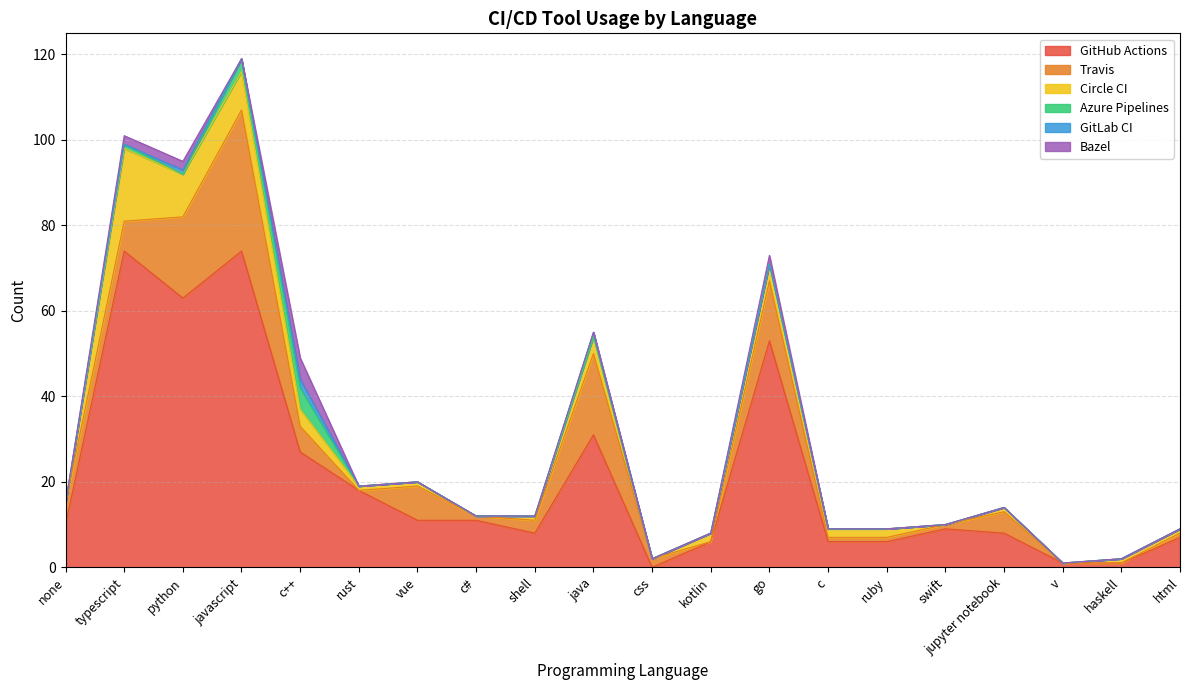

What is the difference between the highest and lowest values at python?

63